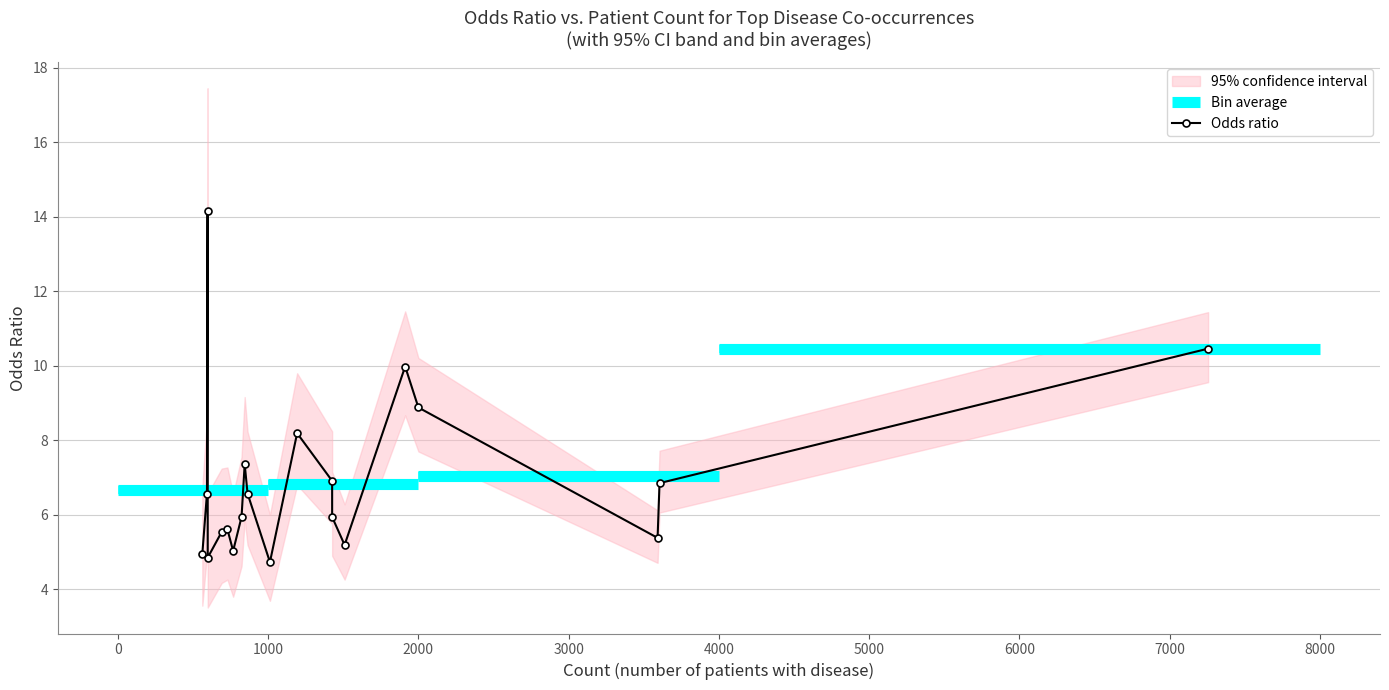

The value at 5000 is 1.1. True or false?

False